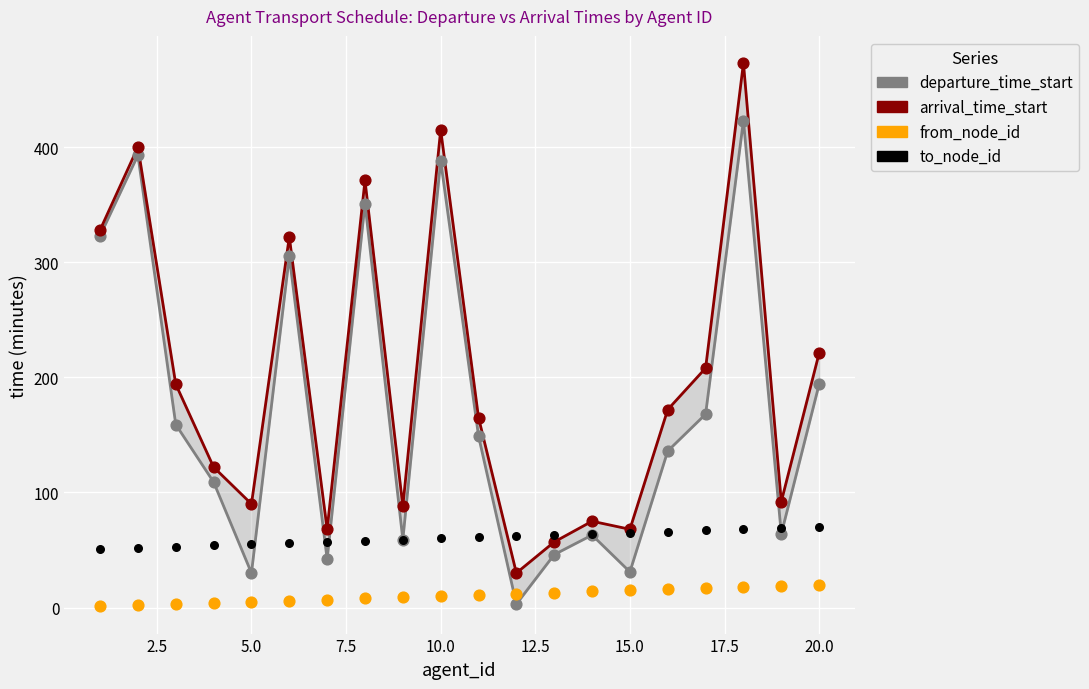

Which series has the widest spread of Y values?

arrival_time_start